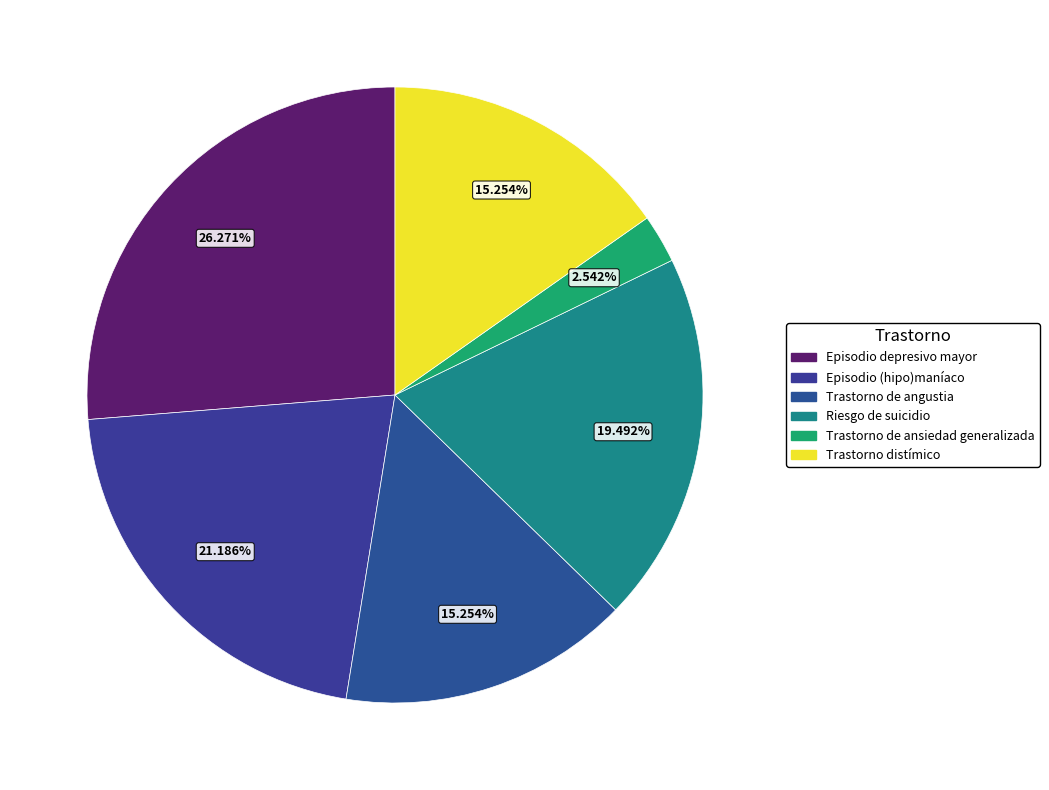

Rank the categories by value from highest to lowest.

Episodio depresivo mayor, Episodio (hipo)maníaco, Riesgo de suicidio, Trastorno de angustia, Trastorno distímico, Trastorno de ansiedad generalizada